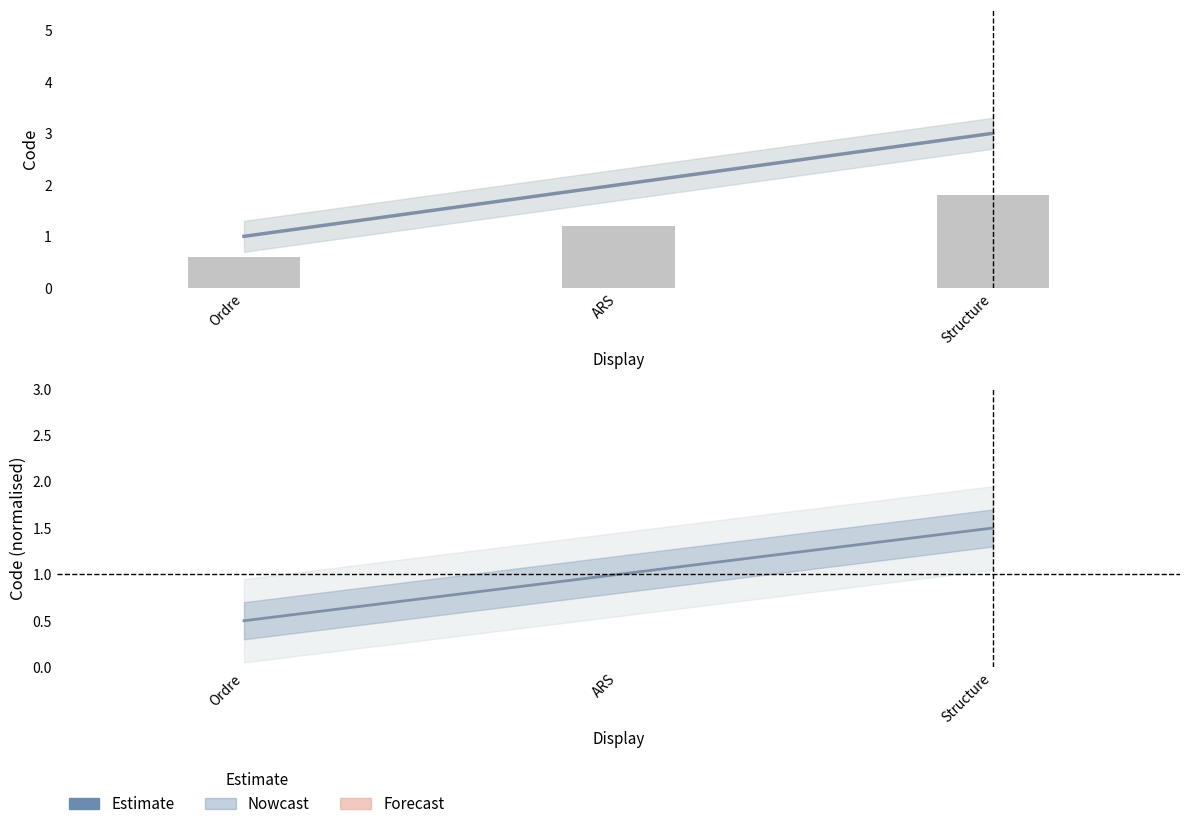

At which label is the value closest to 1?

ARS